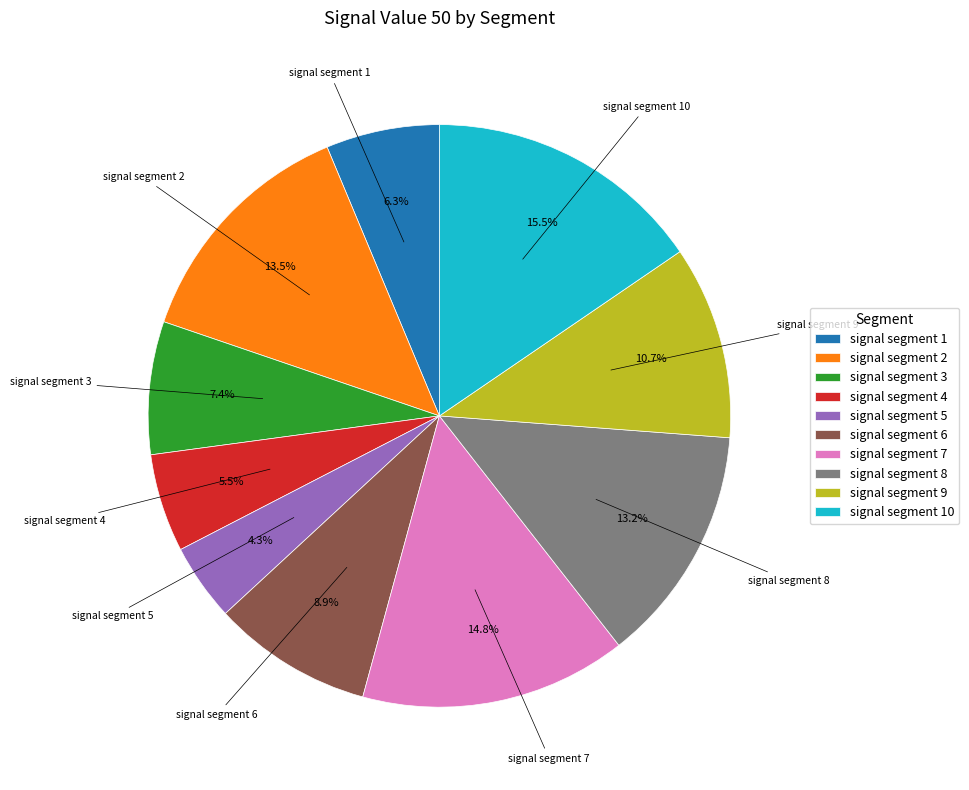

Which slice is the smallest?

signal segment 5